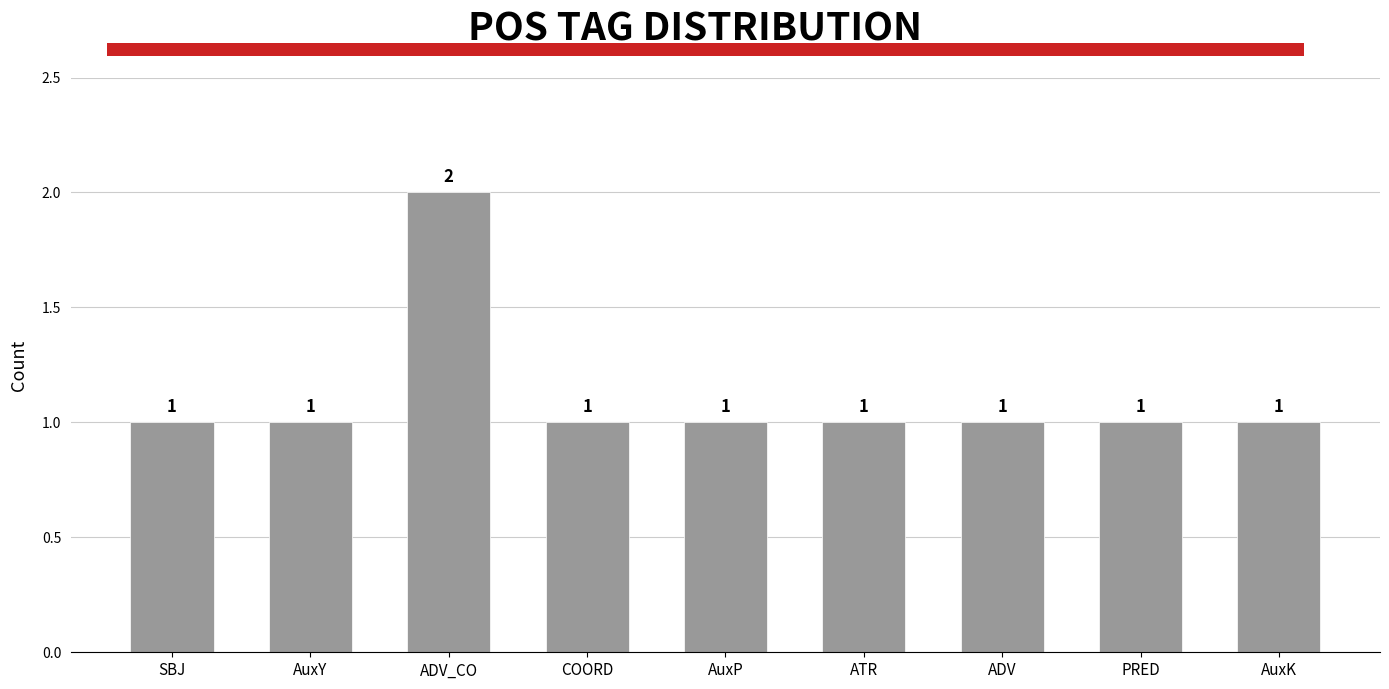

Reading left to right, list all the values displayed in this chart.

SBJ=1	AuxY=1	ADV_CO=2	COORD=1	AuxP=1	ATR=1	ADV=1	PRED=1	AuxK=1